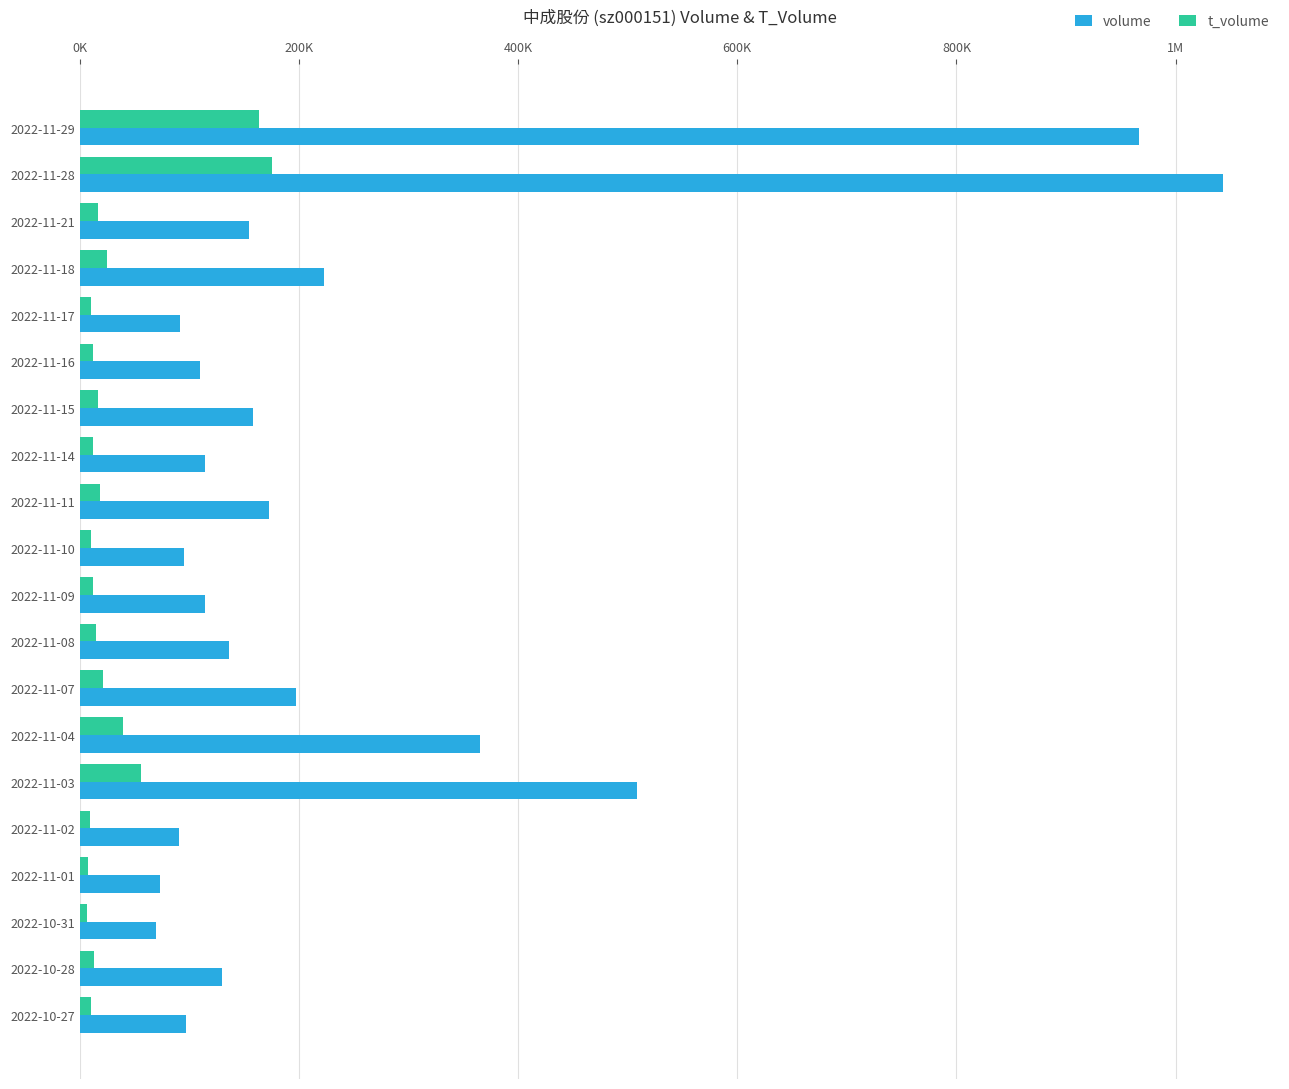

What is the sum of all t_volume values?

653114